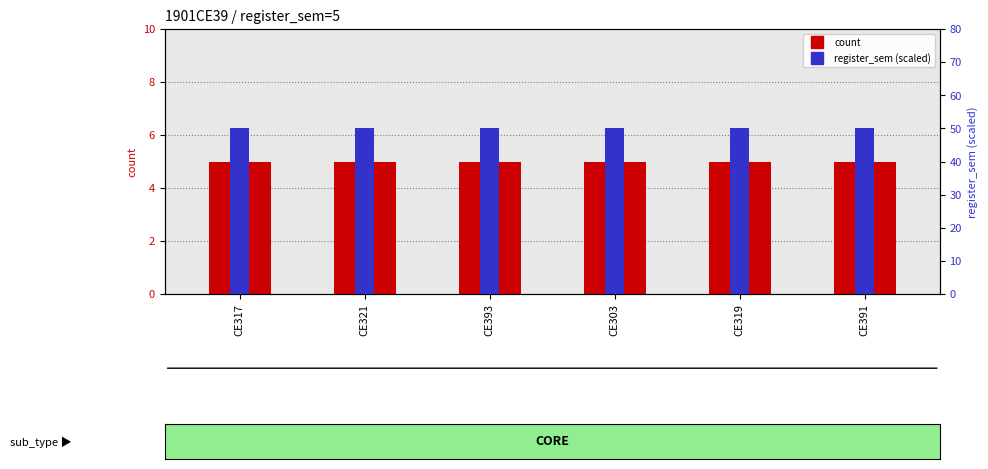

Read the count value at CE393.

5